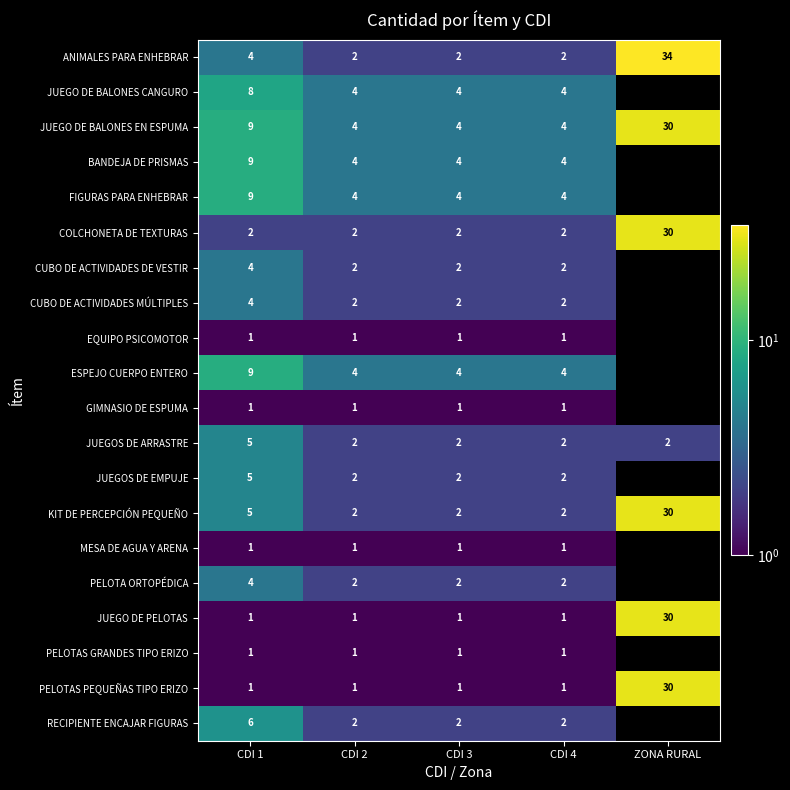

What is the difference between the maximum and second lowest values in the JUEGO DE BALONES EN ESPUMA series?

26